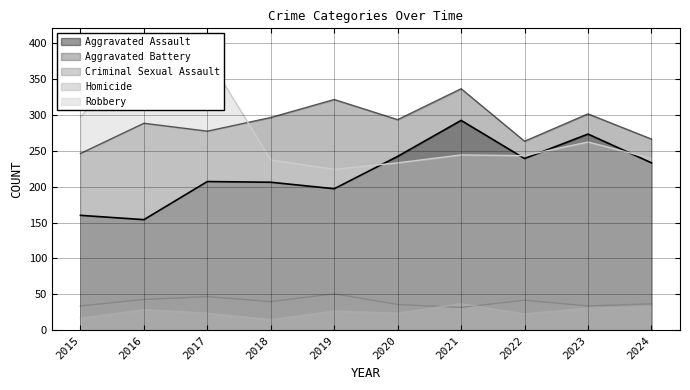

Does the chart have visible grid lines?

Yes